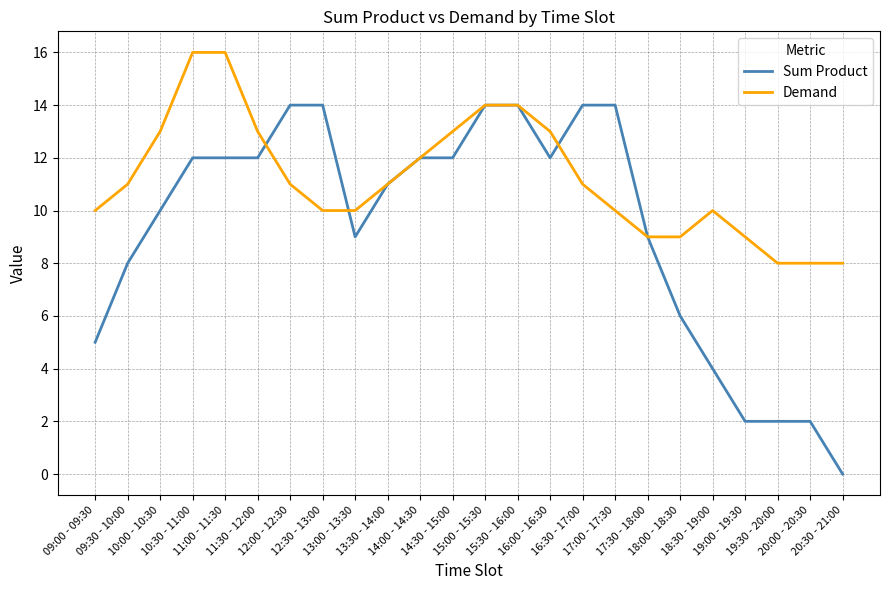

Reading left to right, extract all data points from this chart.

Sum Product: 5	8	10	12	12	12	14	14	9	11	12	12	14	14	12	14	14	9	6	4	2	2	2	0
Demand: 10	11	13	16	16	13	11	10	10	11	12	13	14	14	13	11	10	9	9	10	9	8	8	8